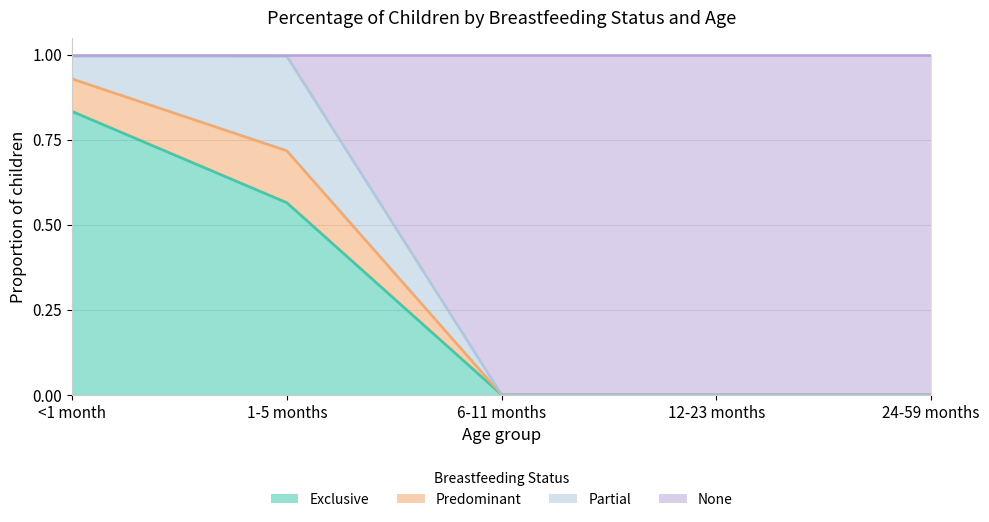

The value of Exclusive at 24-59 months is 0.3. True or false?

False